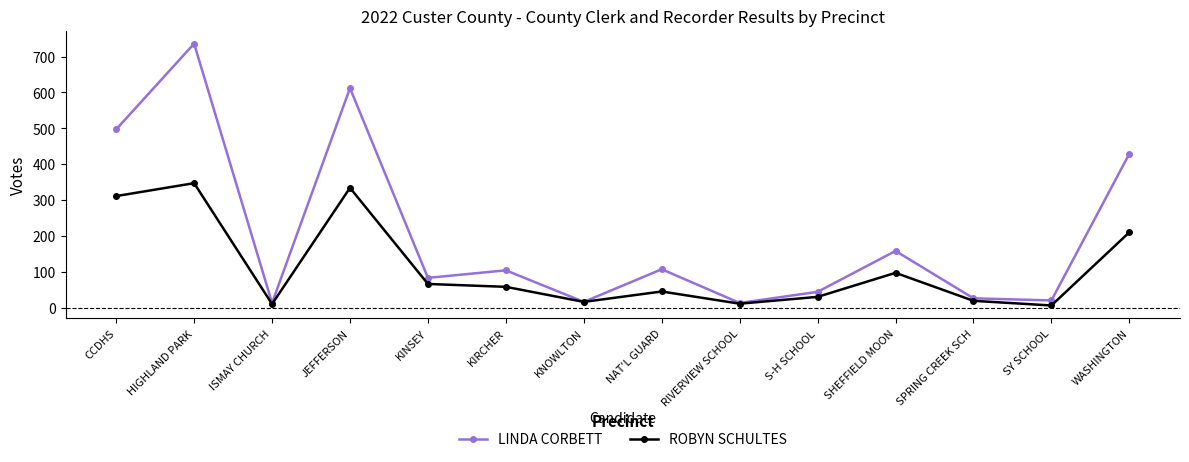

Is it true that ROBYN SCHULTES equals 201 at CCDHS?

False